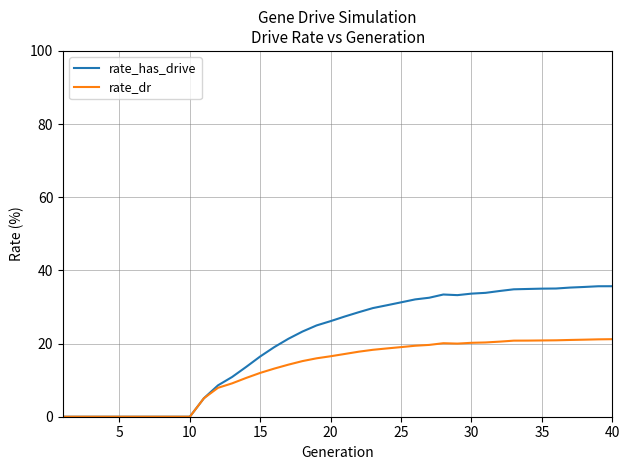

Which series has the largest range (max minus min)?

rate_has_drive